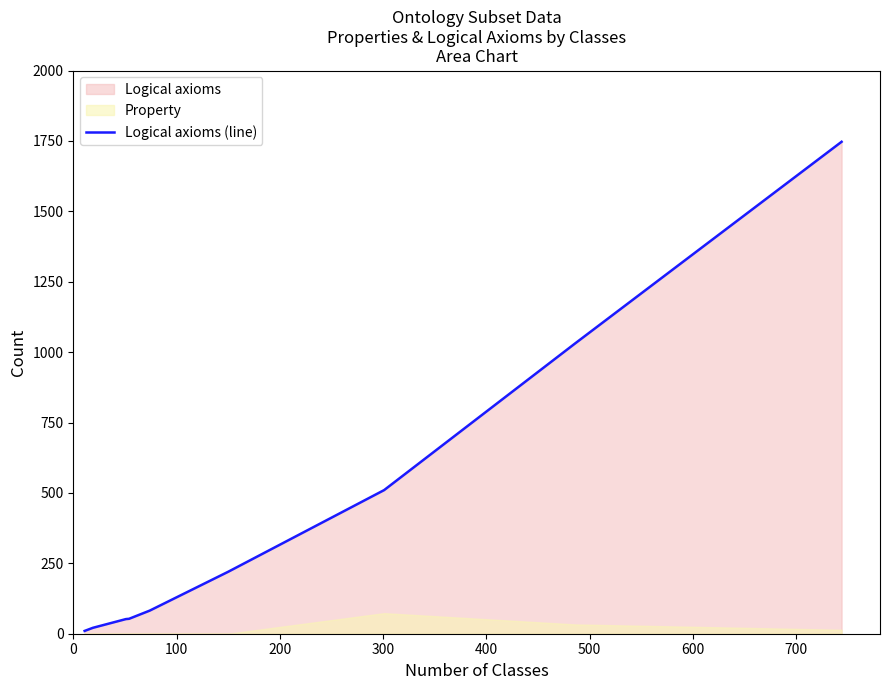

What is the maximum value for Logical axioms (line)?

1747